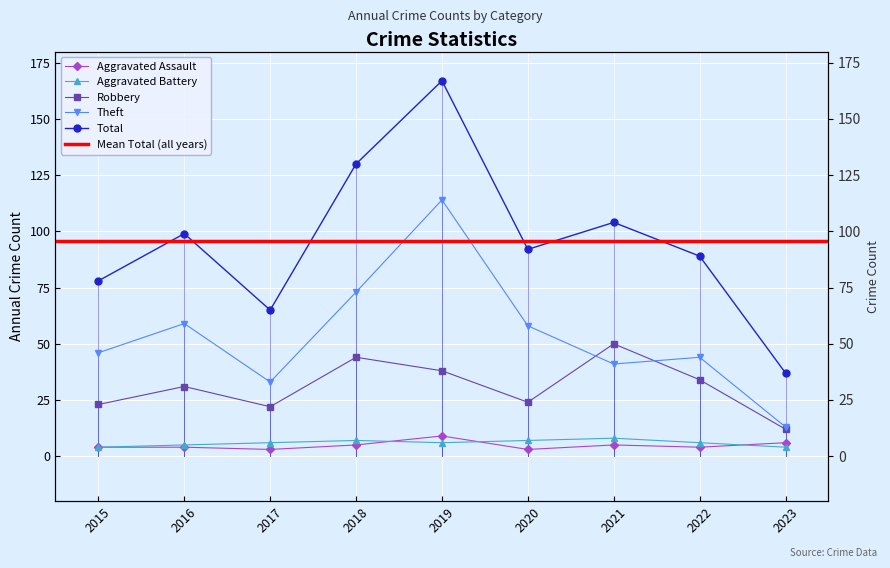

The value of Aggravated Battery at 2021 is 12. True or false?

False